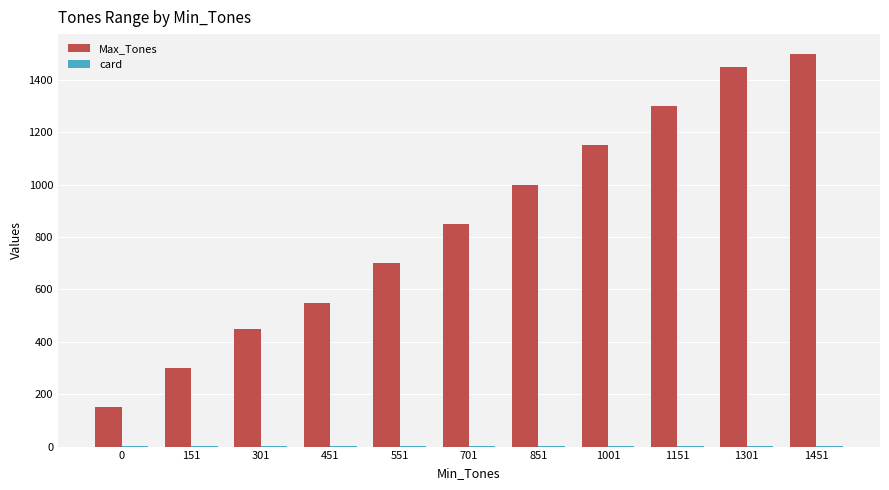

How many series are shown in this chart?

2